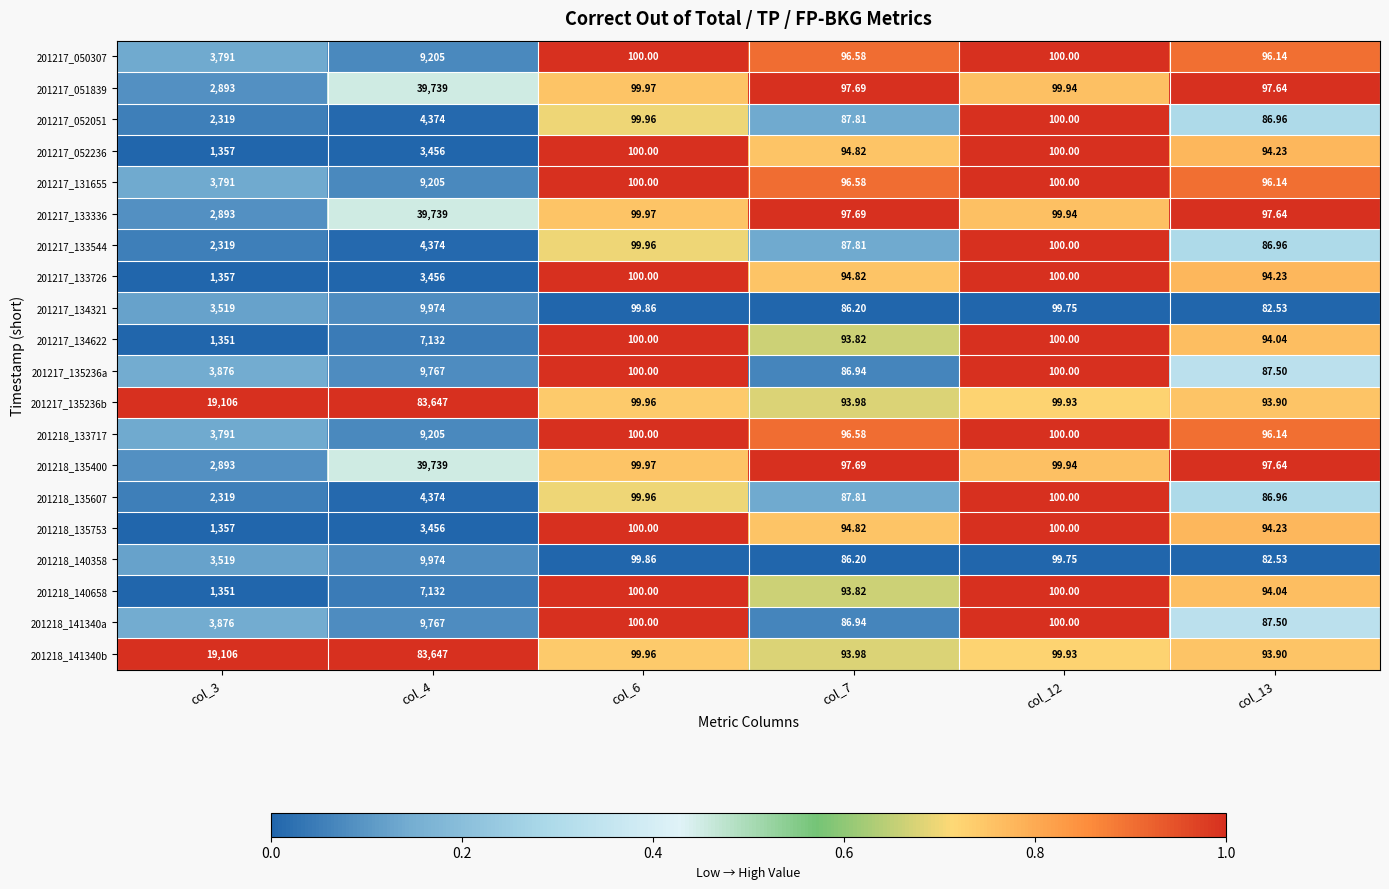

Is the value of 201217_052236 at col_12 greater than the value of 201218_140358 at col_13?

Yes